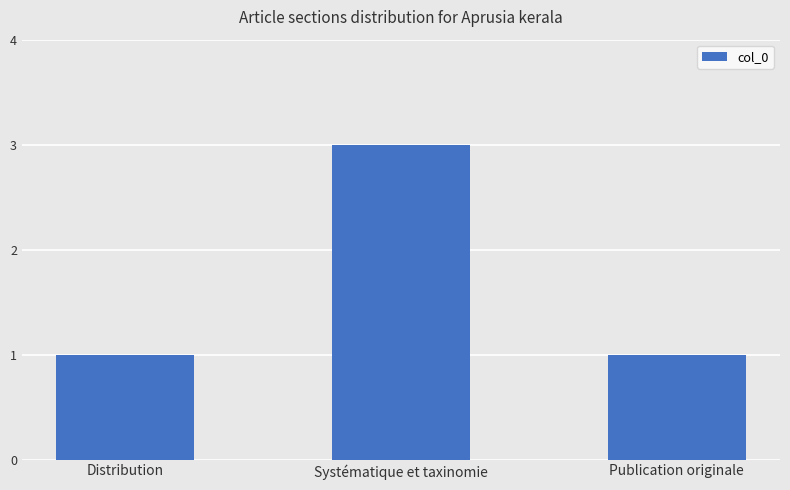

What is the sum of all values?

5